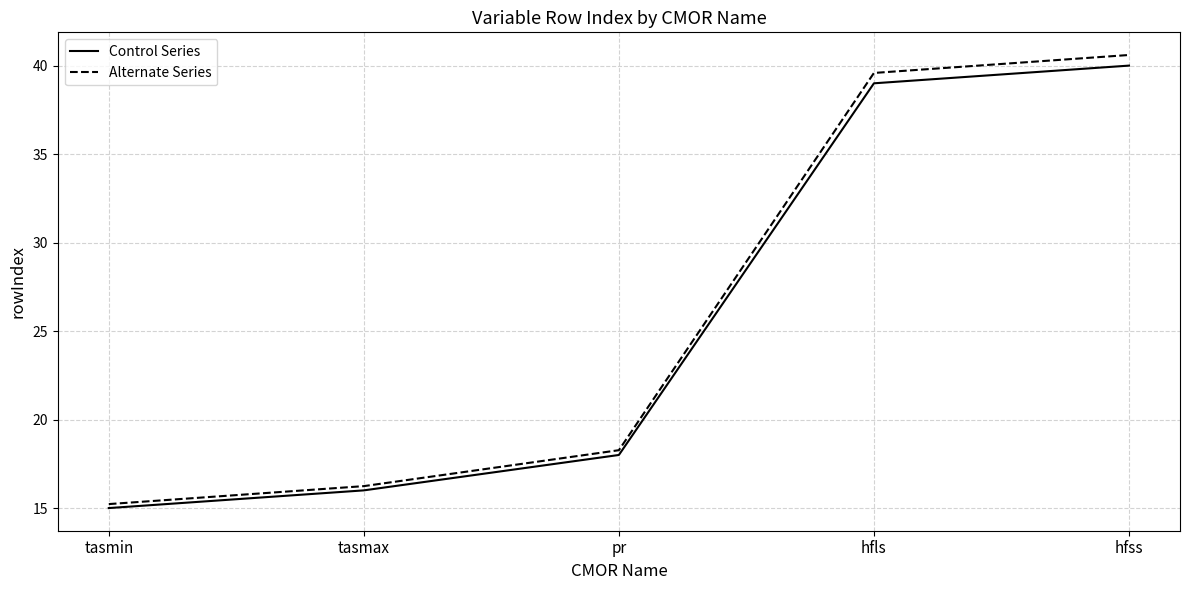

Reading left to right, what are all the values shown in this chart?

Control Series: tasmin=15.0	tasmax=16.0	pr=18.0	hfls=39.0	hfss=40.0
Alternate Series: tasmin=15.2	tasmax=16.2	pr=18.3	hfls=39.6	hfss=40.6